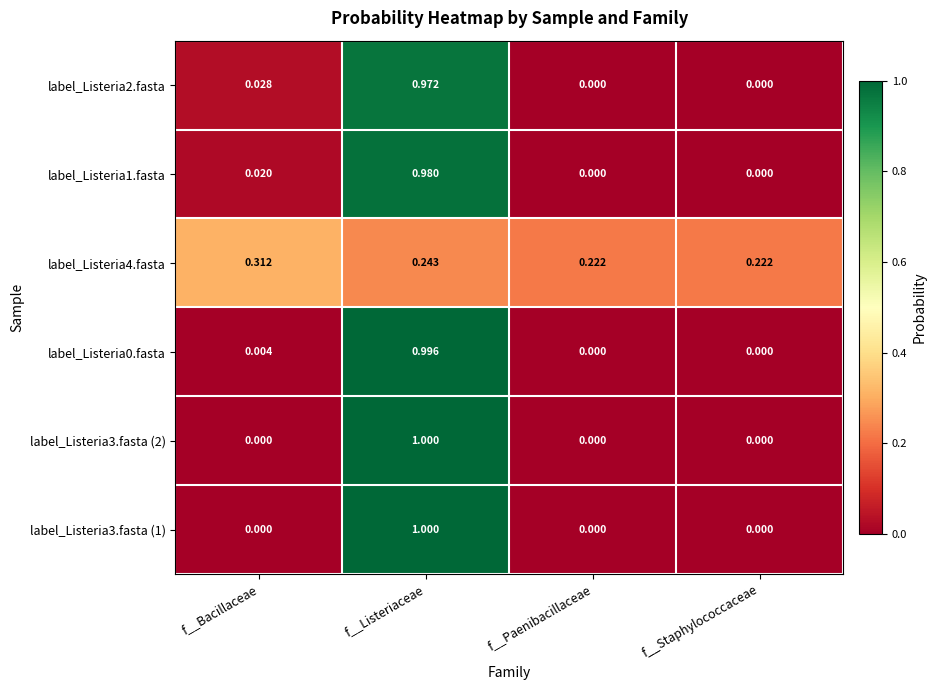

Which category has the highest value across all series?

f__Listeriaceae